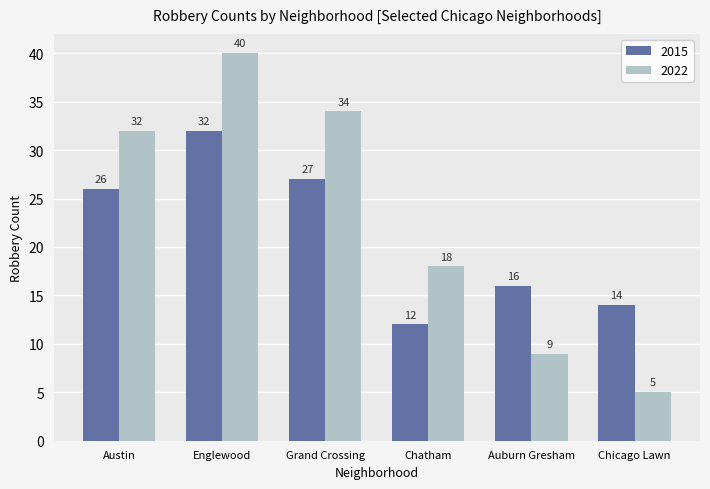

How many groups of bars are there?

6